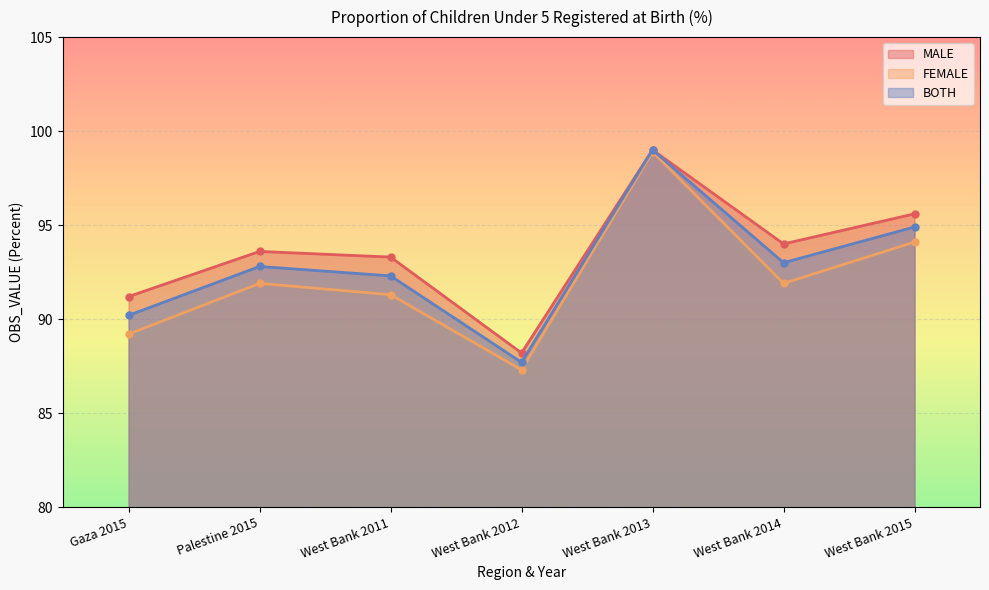

Rank the series at Palestine 2015 from highest to lowest value.

MALE, BOTH, FEMALE